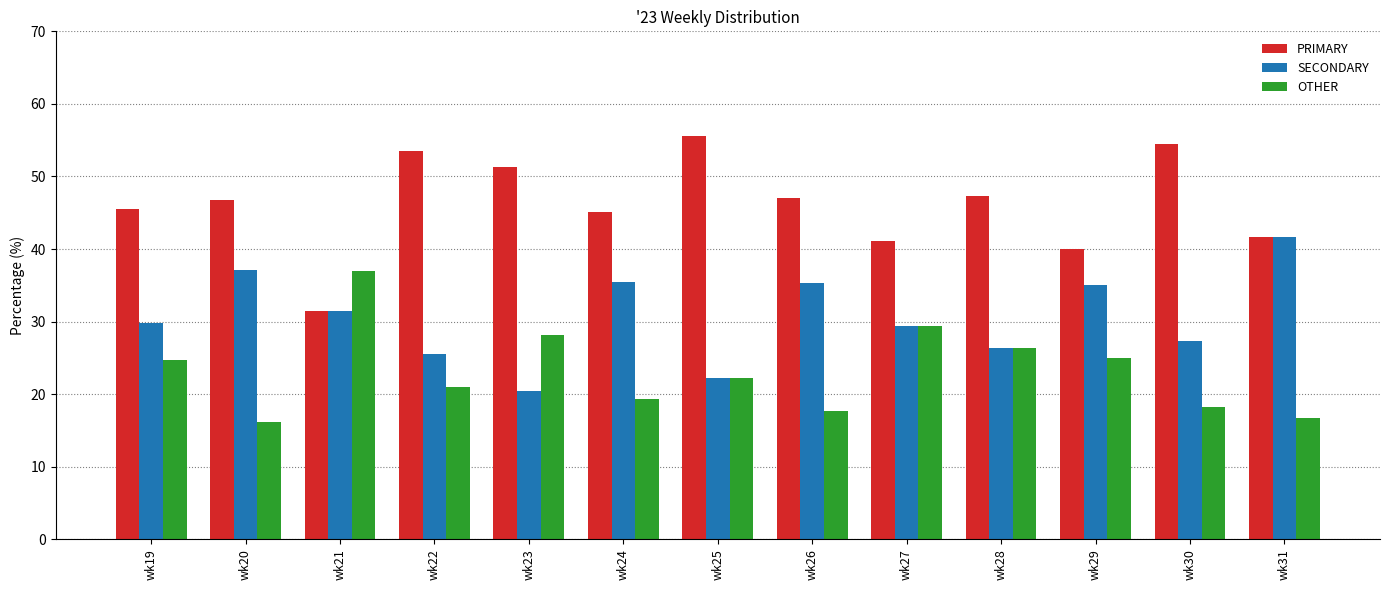

How many data points does each series have?

13